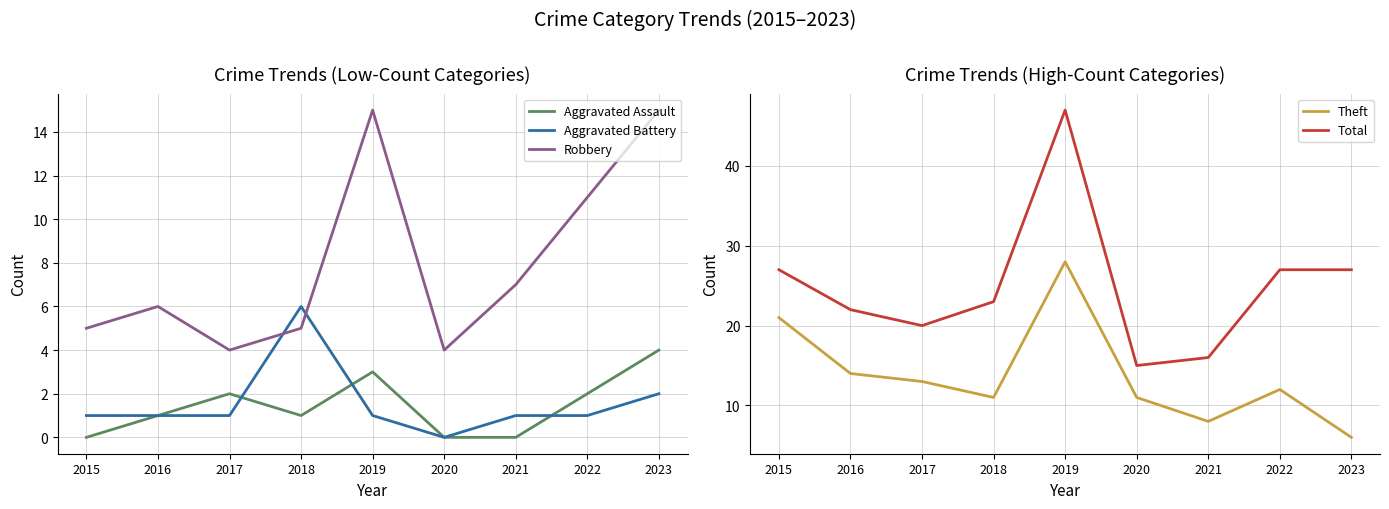

How many values in Aggravated Assault are above zero?

6